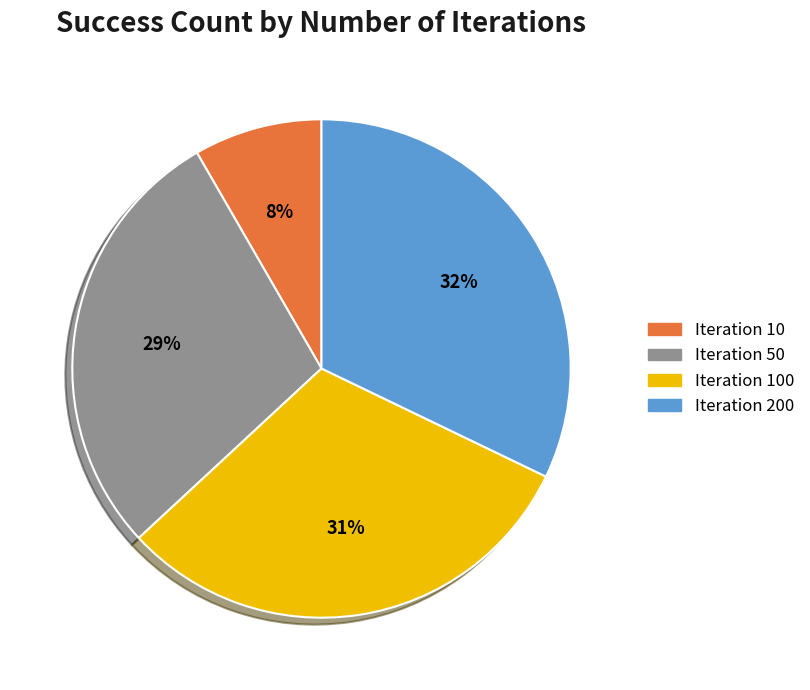

Is it true that Iteration 10 is 8% of the pie?

True